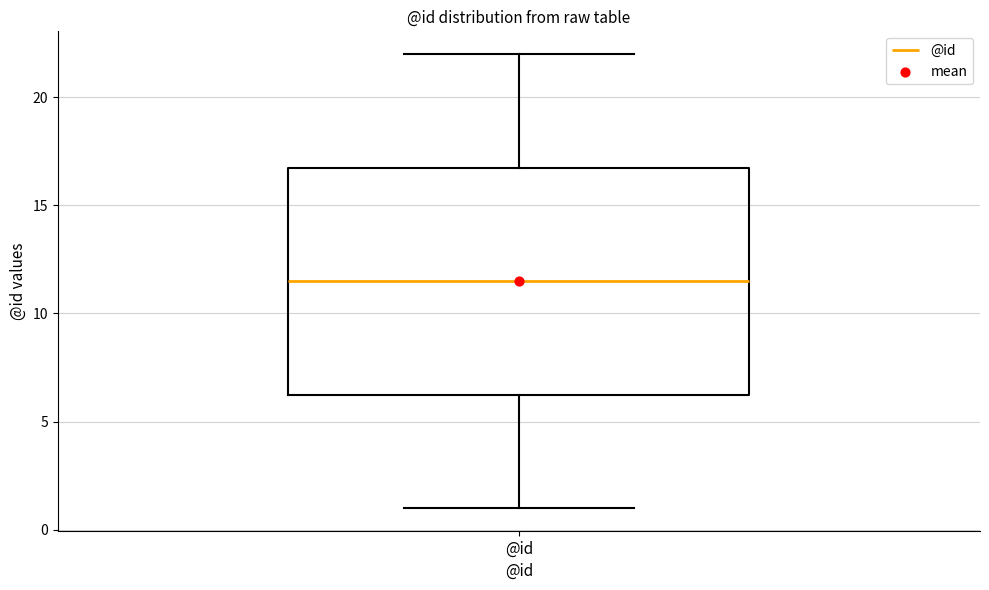

Read this box plot against the y-axis: the position of the median line, the range covered by the box, and the ends of both whiskers. The values are not printed on the chart, so give them approximately, as read against the axis.

median 11.5, box 6.5 to 17.0, whiskers 1.0 to 22.0